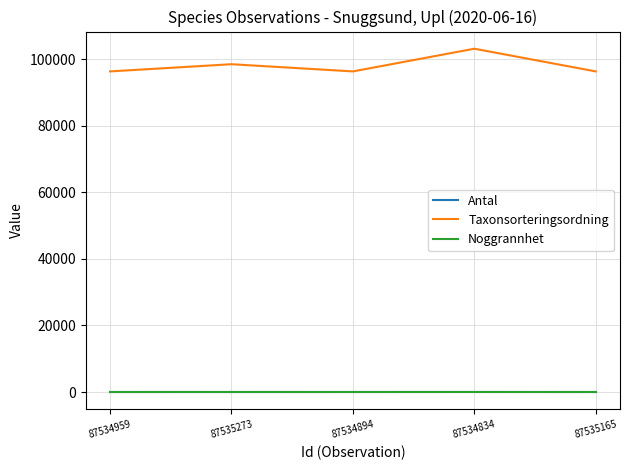

What is the minimum value for Taxonsorteringsordning?

96356